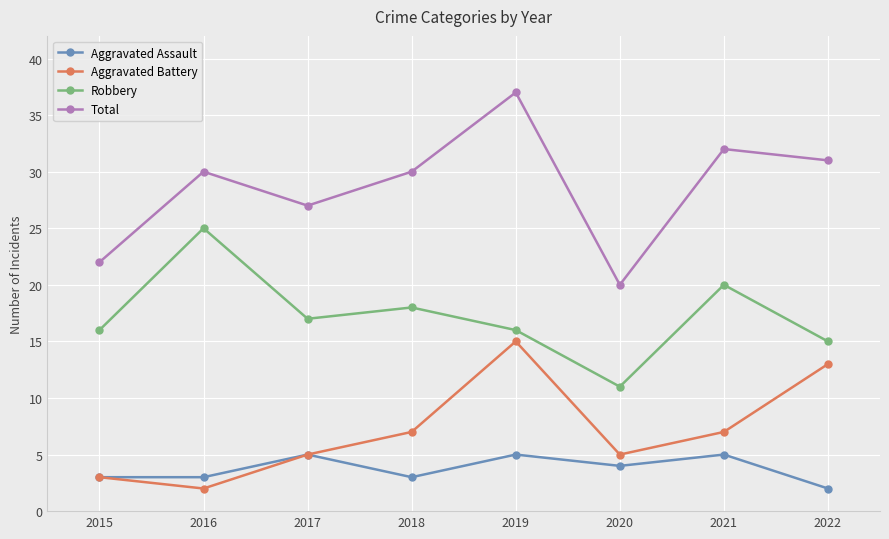

What is the average value of the Aggravated Battery series?

7